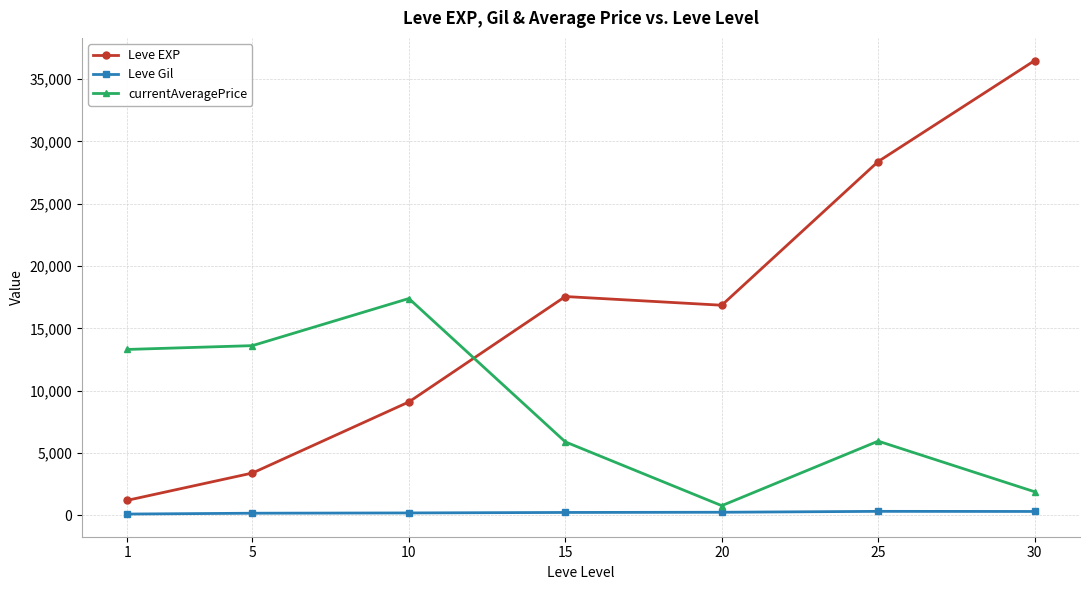

What are all the series names shown in the legend?

Leve EXP, Leve Gil, currentAveragePrice